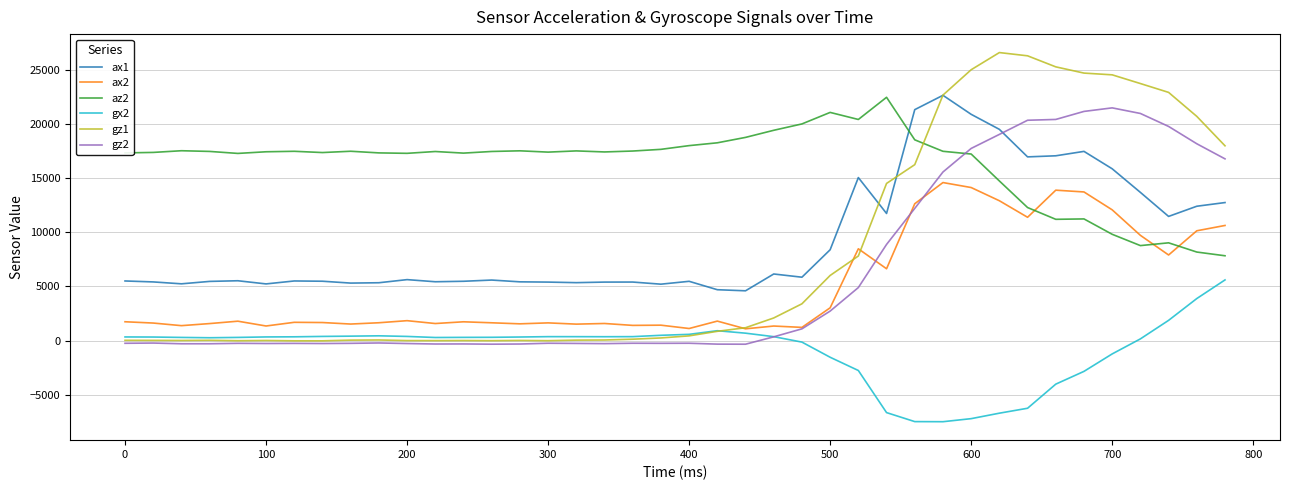

What is the highest value of the ax1 series?

22656